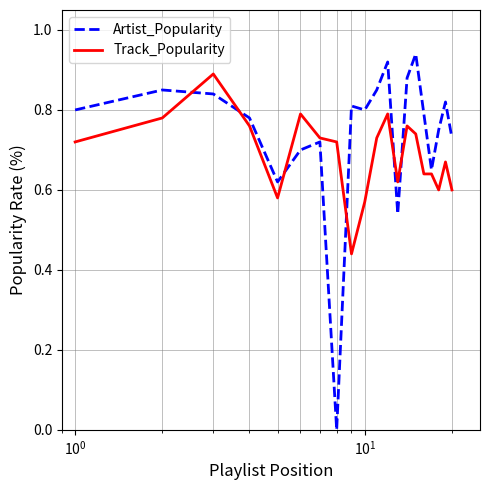

Which series has the widest spread of values?

Artist_Popularity